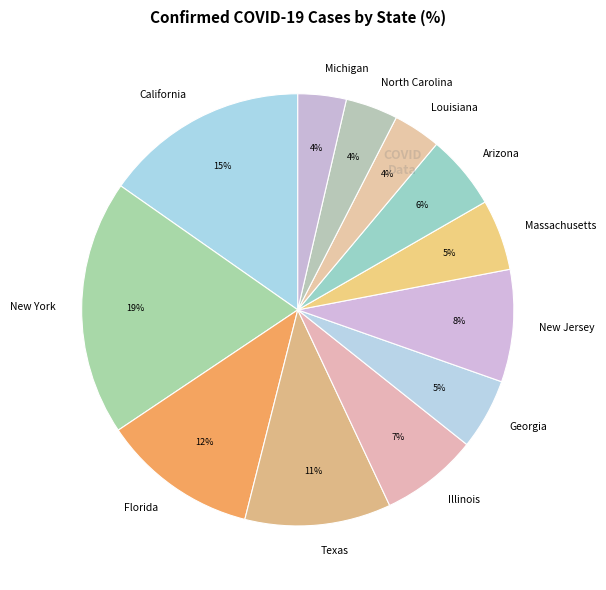

To the nearest percent, what percentage of the pie is Florida?

12%